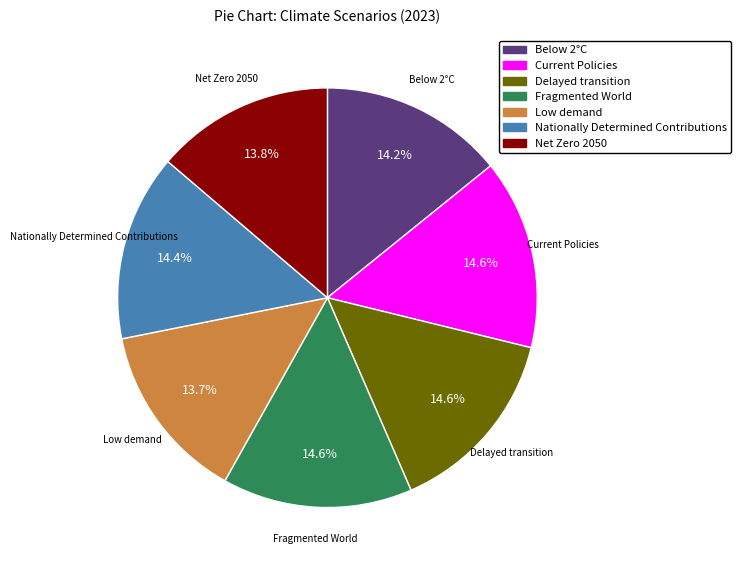

Does any single category account for the majority?

No